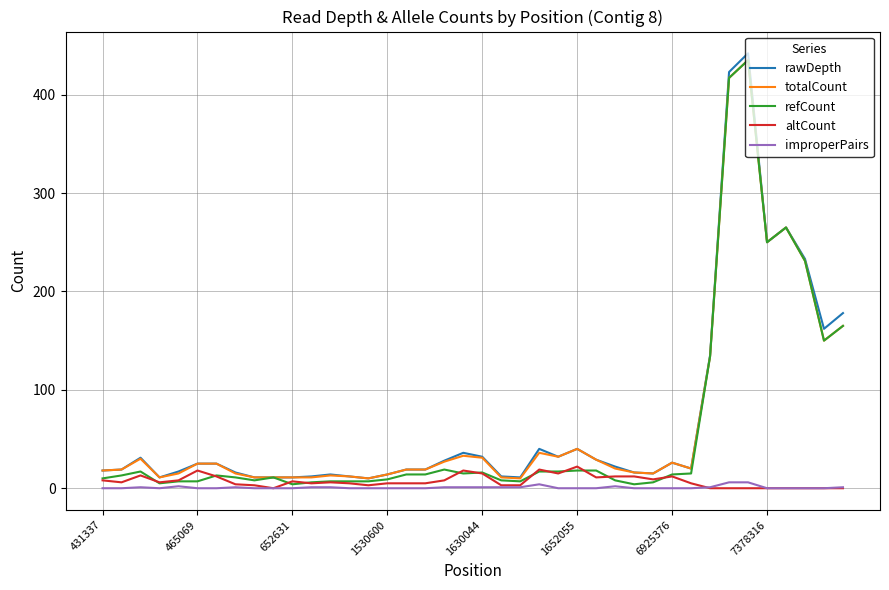

Which series has the largest range (max minus min)?

rawDepth